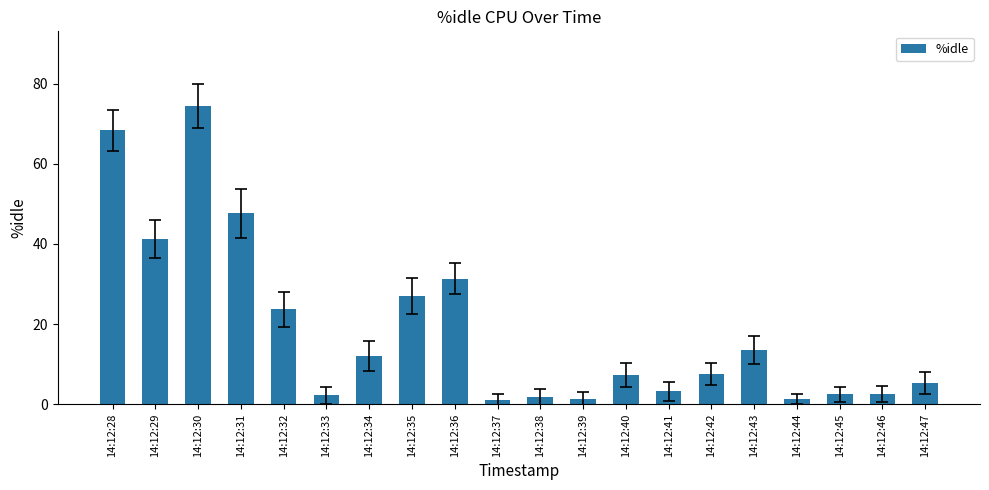

What is the maximum value shown in the chart?

74.4